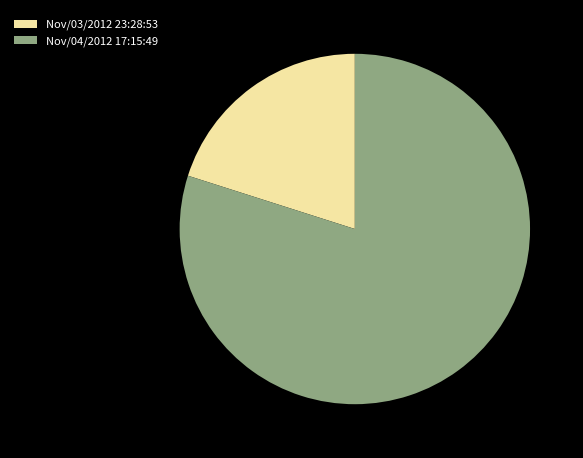

Which category has the smallest portion of the pie?

Nov/03/2012 23:28:53